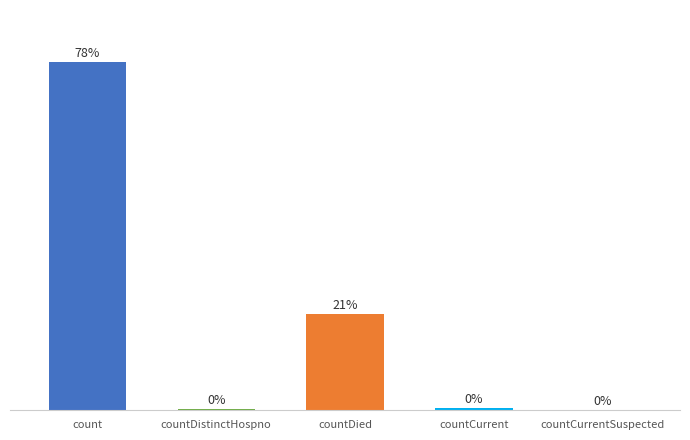

Between count and countDied, which is larger?

count